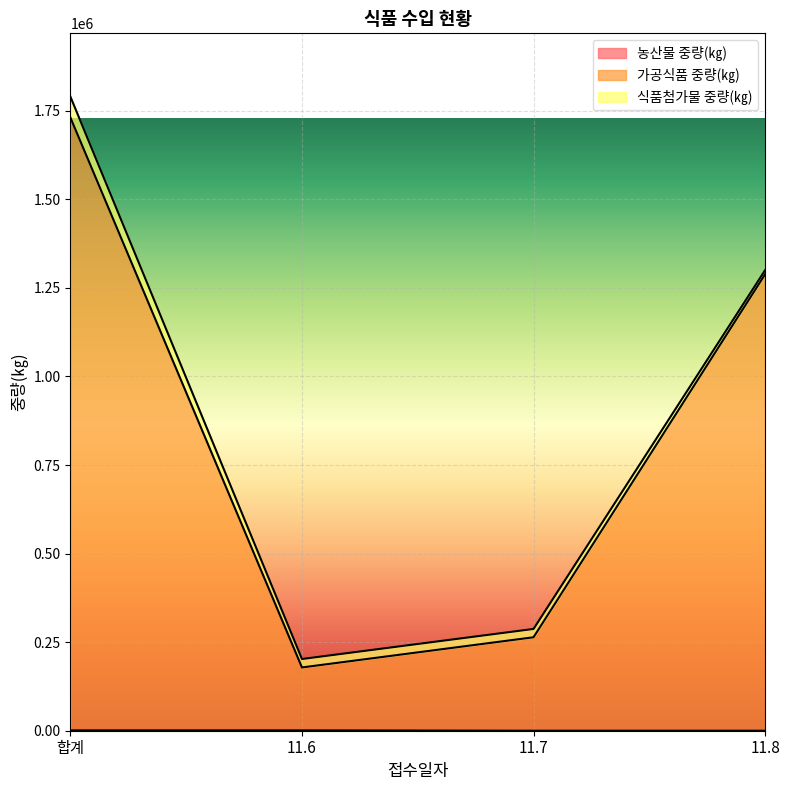

What position from the right is 11.7?

2